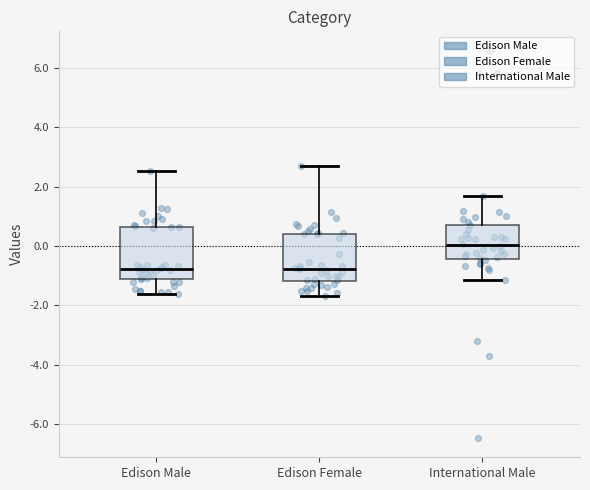

Reading left to right, transcribe this box plot: for each box, give where its median line is, the range the box spans, and where its two whiskers end, as read against the y-axis. The values are not printed on the chart, so give them approximately, as read against the axis.

Edison Male: median -0.8, box -1.2 to 0.6, whiskers -1.6 to 2.6
Edison Female: median -0.8, box -1.2 to 0.4, whiskers -1.6 to 2.6
International Male: median 0.0, box -0.4 to 0.8, whiskers -1.2 to 1.6